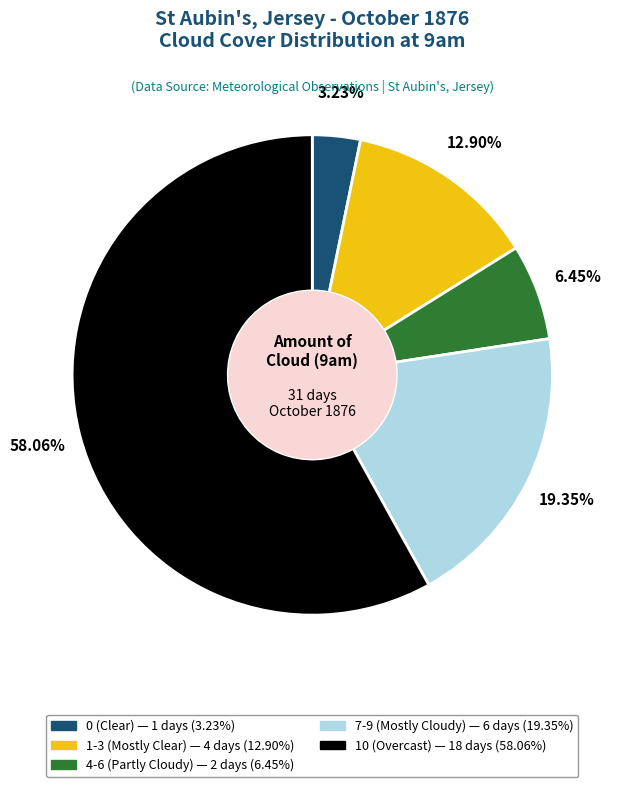

How many segments does this pie chart have?

5